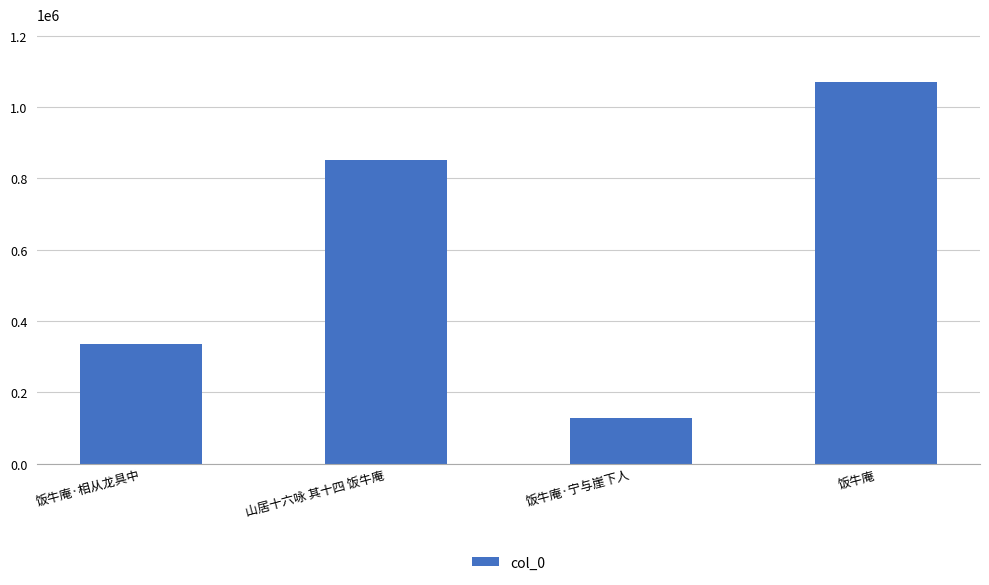

What is the approximate value at 饭牛庵?

1071519